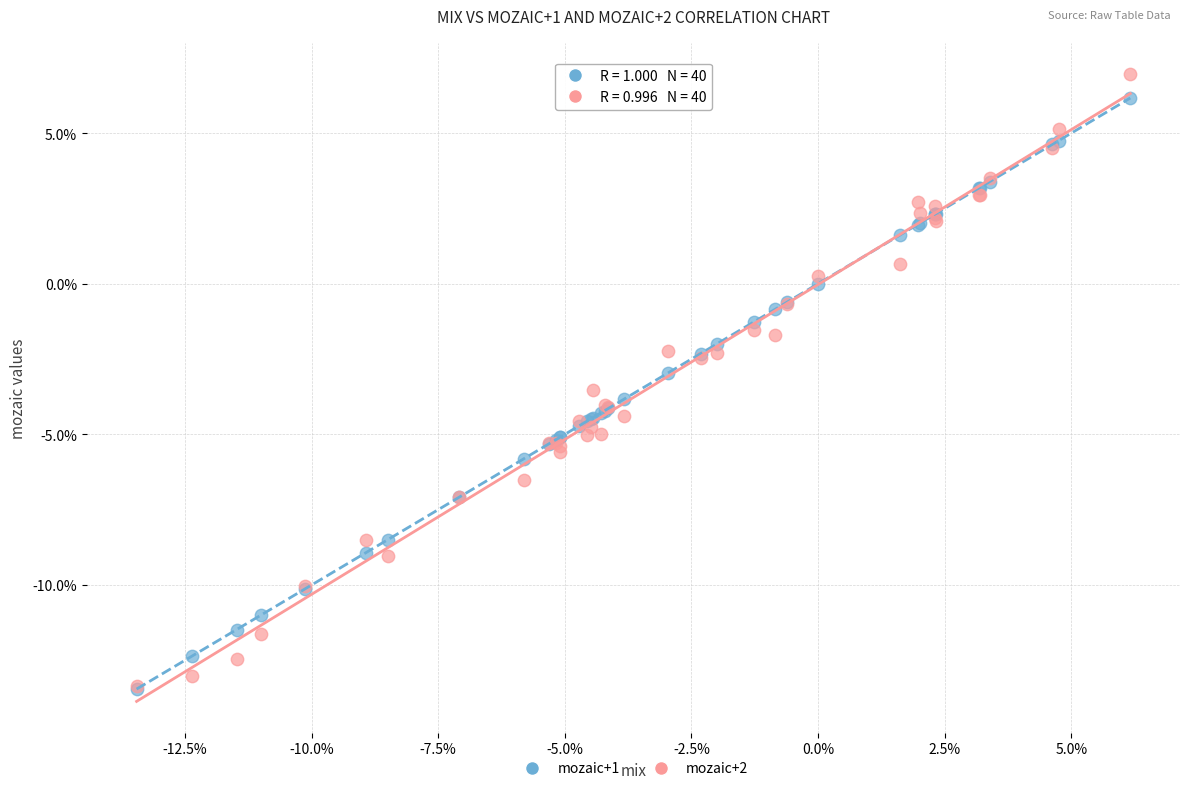

Which series reaches the maximum Y coordinate?

mozaic+2